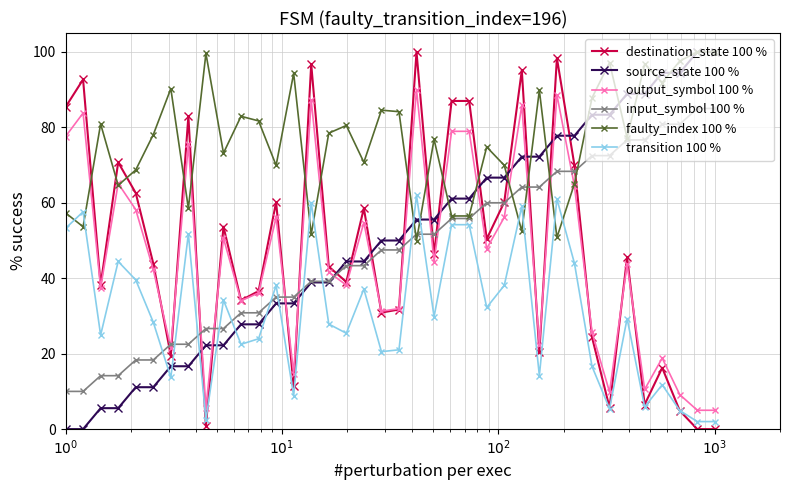

True or false: faulty_index 100 % has more than 2 points higher than both neighbors.

True